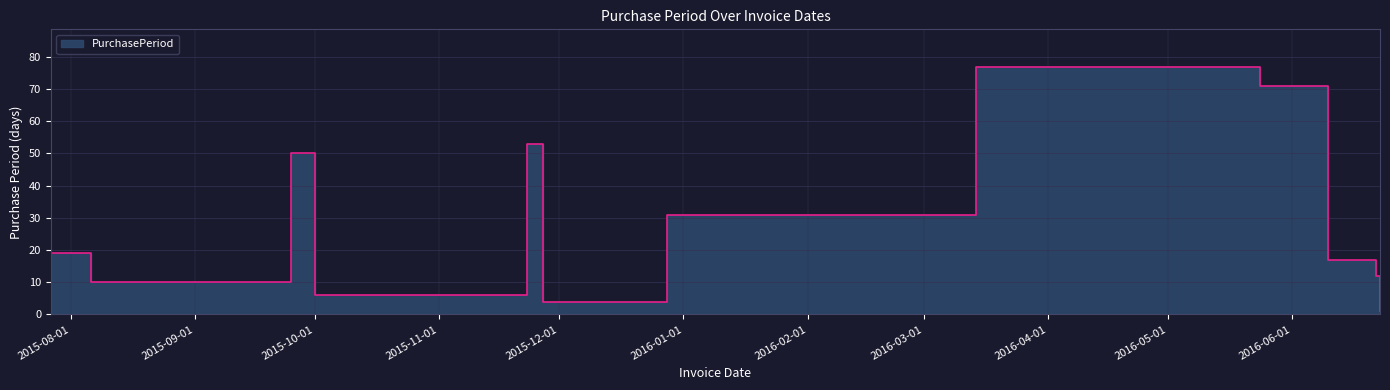

What is the label of the 12th point from the right?

2015-07-27